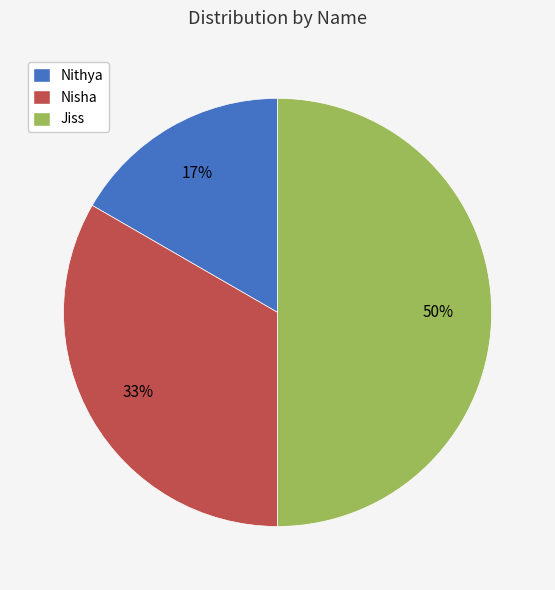

Is the sum of Jiss and Nisha greater than half?

Yes